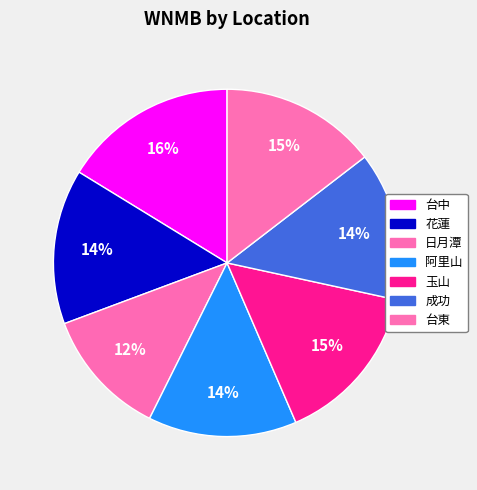

Combined, what portion of the pie is 台東 and 台中?

30.8%